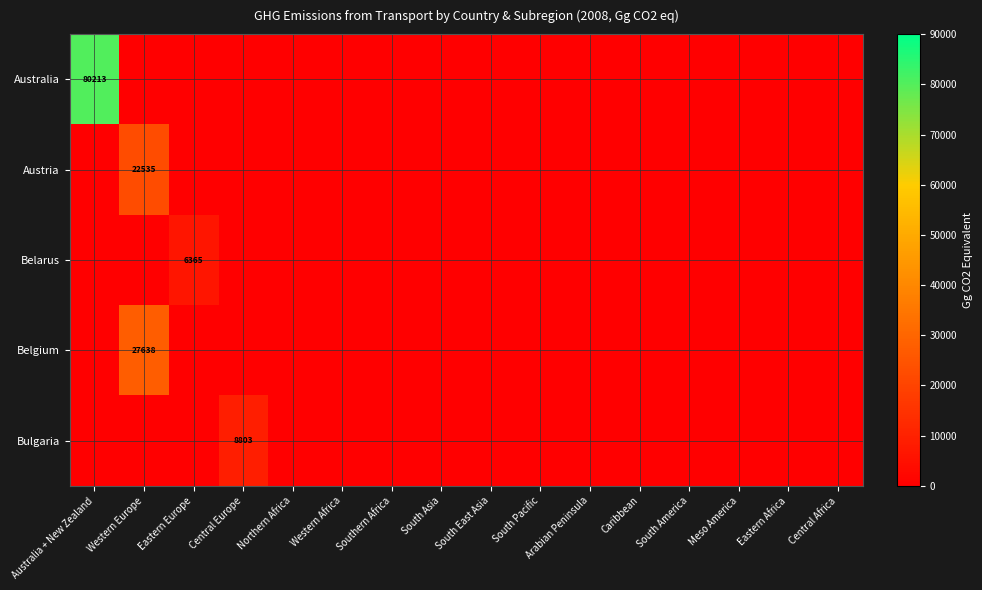

Is it true that Austria equals -8922.6 at Central Africa?

False